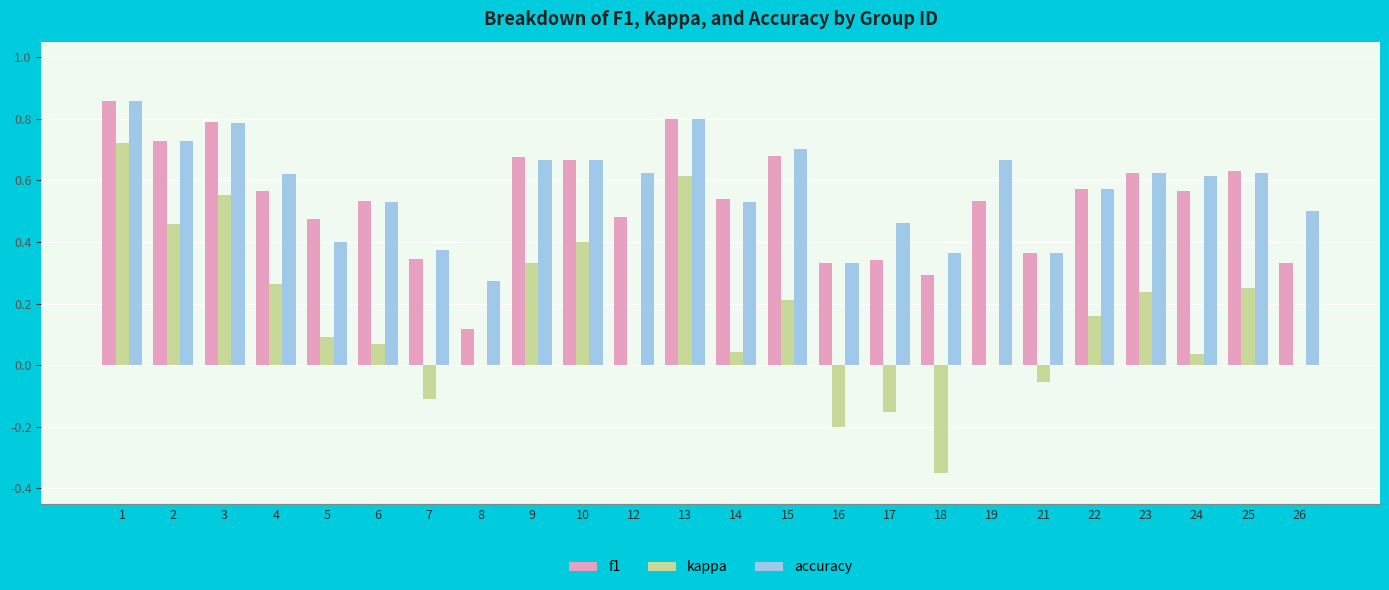

What are all the series names shown in the legend?

f1, kappa, accuracy